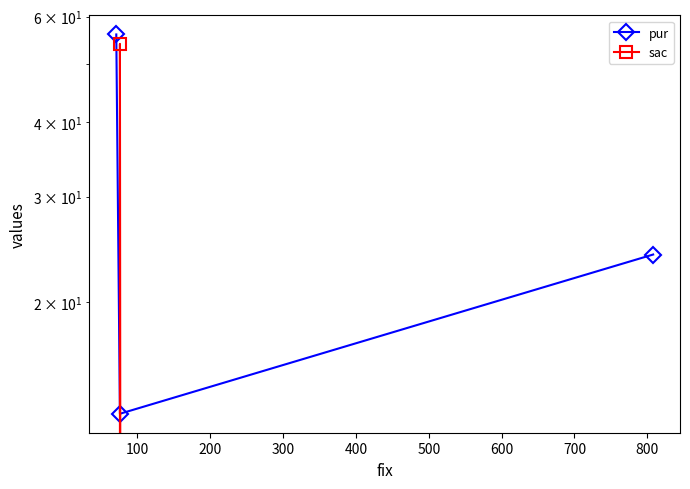

Which series changed the most between 0 and 200?

pur